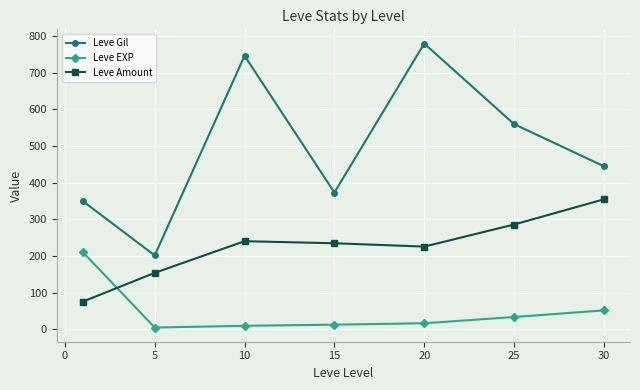

Which series has the widest spread of values?

Leve Gil